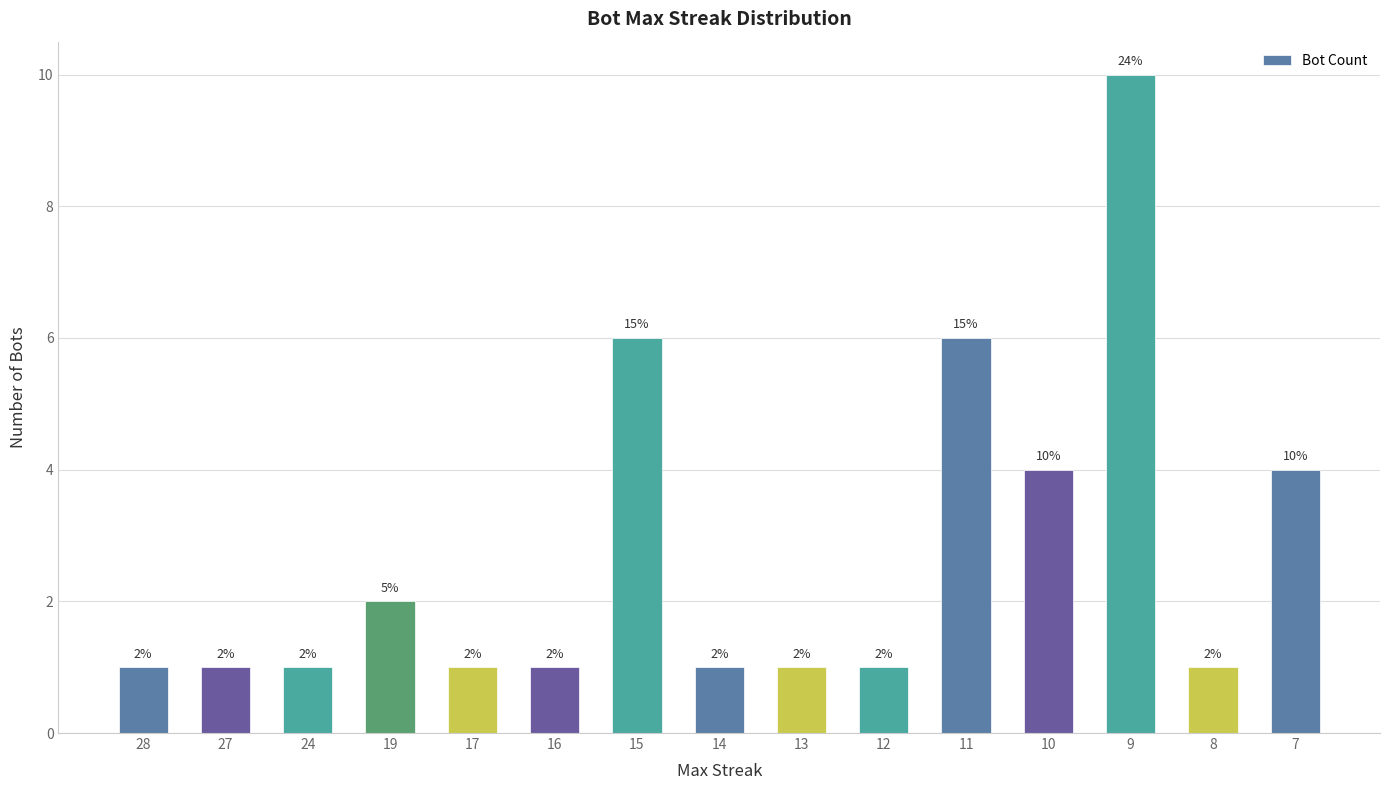

Reading right to left, what are all the values shown in this chart?

4	1	10	4	6	1	1	1	6	1	1	2	1	1	1